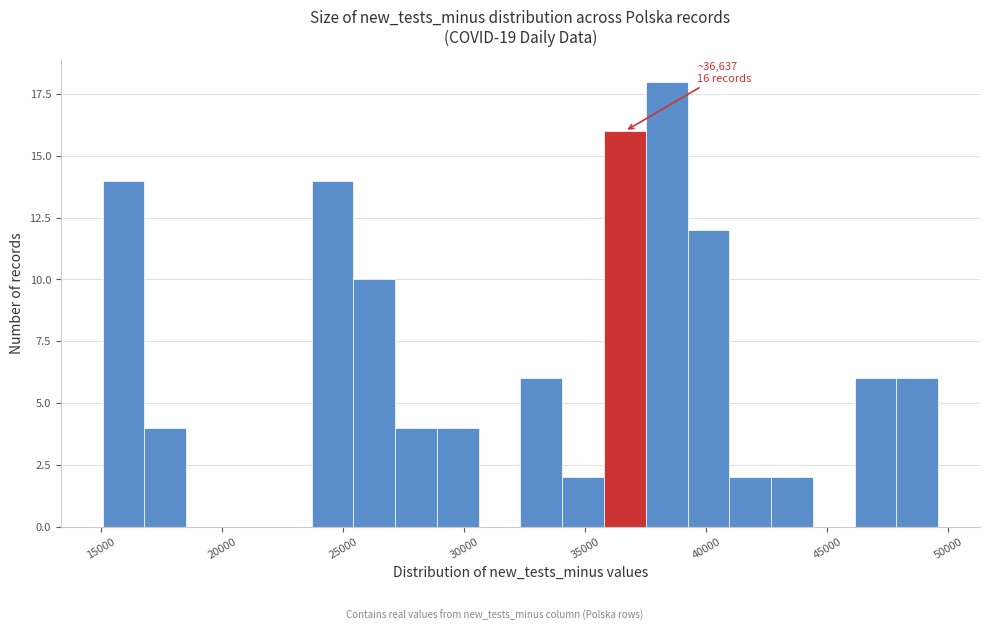

Read against the x-axis, roughly where is the centre of the tallest bar?

38500